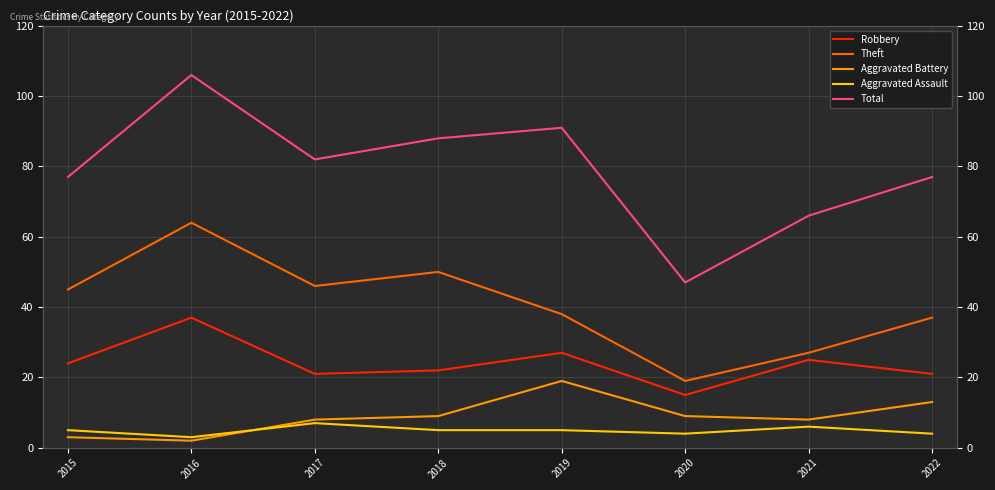

The value of Theft at 2016 is 64. True or false?

True